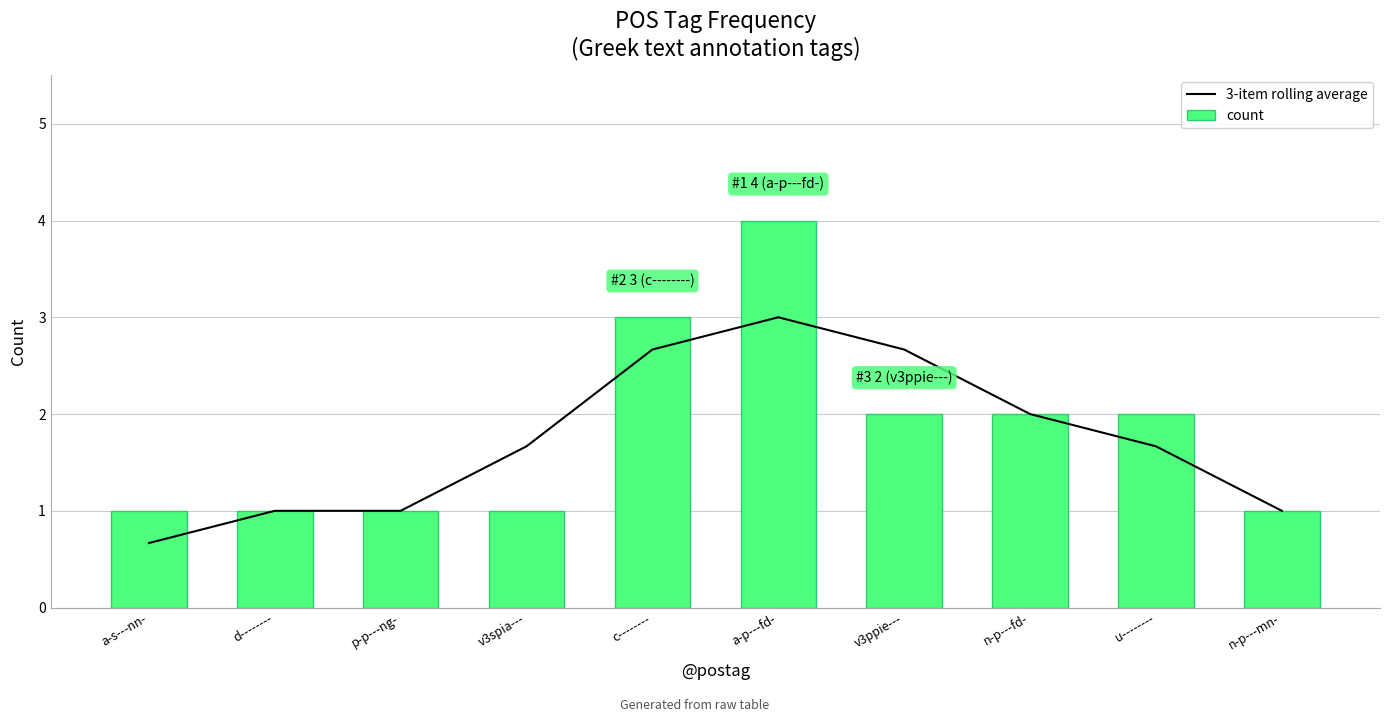

What is the sum of the 3-item rolling average values at n-p---fd- and c--------?

4.7